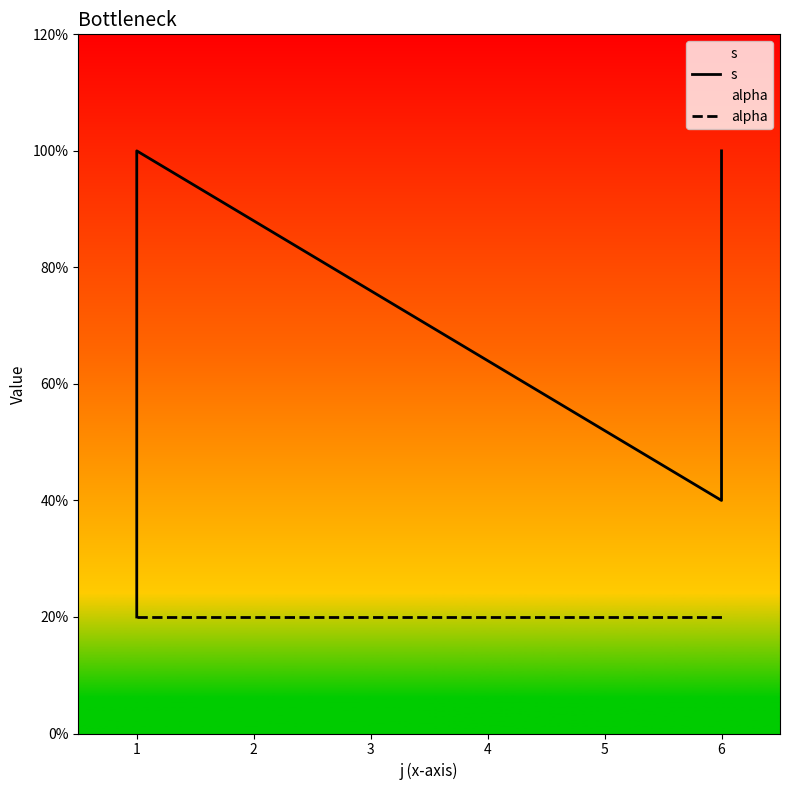

What are all the series names shown in the legend?

s, alpha